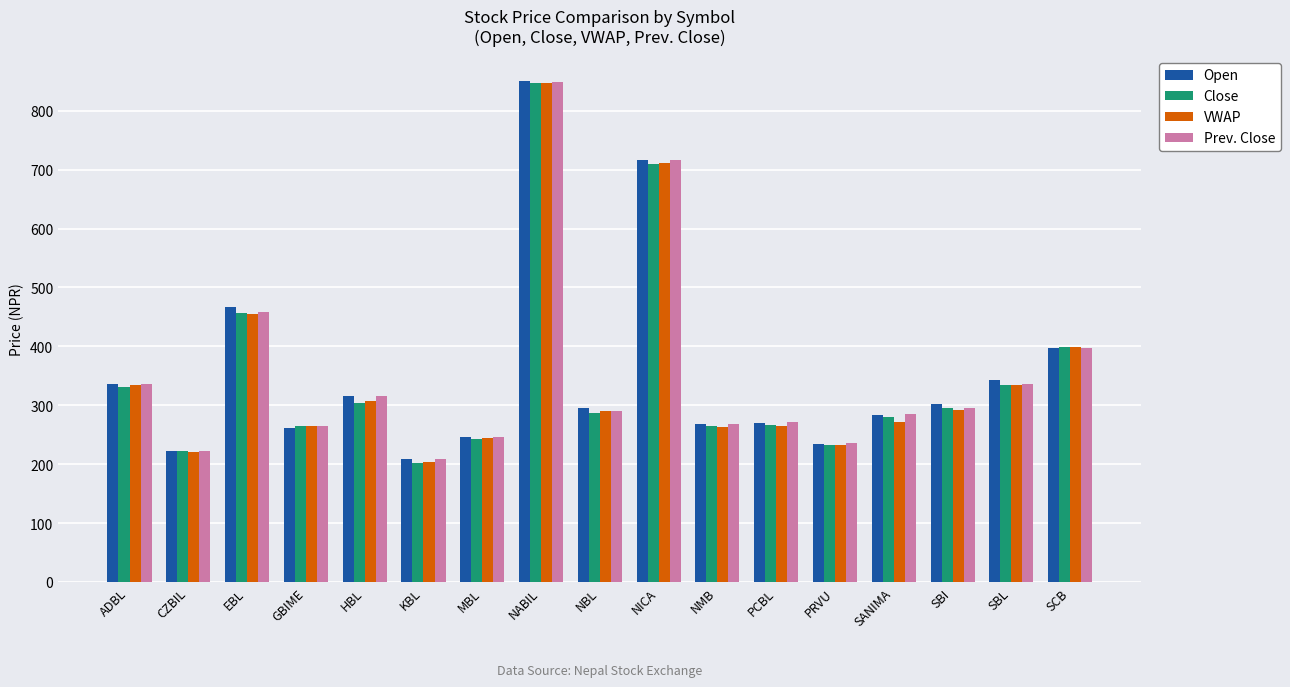

How many categories are shown in the chart?

17